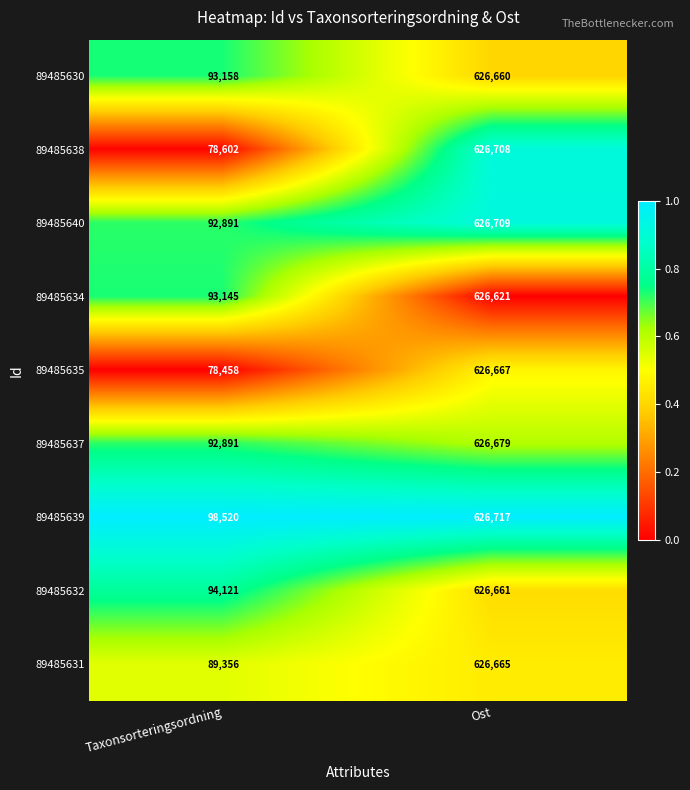

Reading left to right, transcribe all the data shown in this chart.

89485630: Taxonsorteringsordning=93158	Ost=626660
89485638: Taxonsorteringsordning=78602	Ost=626708
89485640: Taxonsorteringsordning=92891	Ost=626709
89485634: Taxonsorteringsordning=93145	Ost=626621
89485635: Taxonsorteringsordning=78458	Ost=626667
89485637: Taxonsorteringsordning=92891	Ost=626679
89485639: Taxonsorteringsordning=98520	Ost=626717
89485632: Taxonsorteringsordning=94121	Ost=626661
89485631: Taxonsorteringsordning=89356	Ost=626665